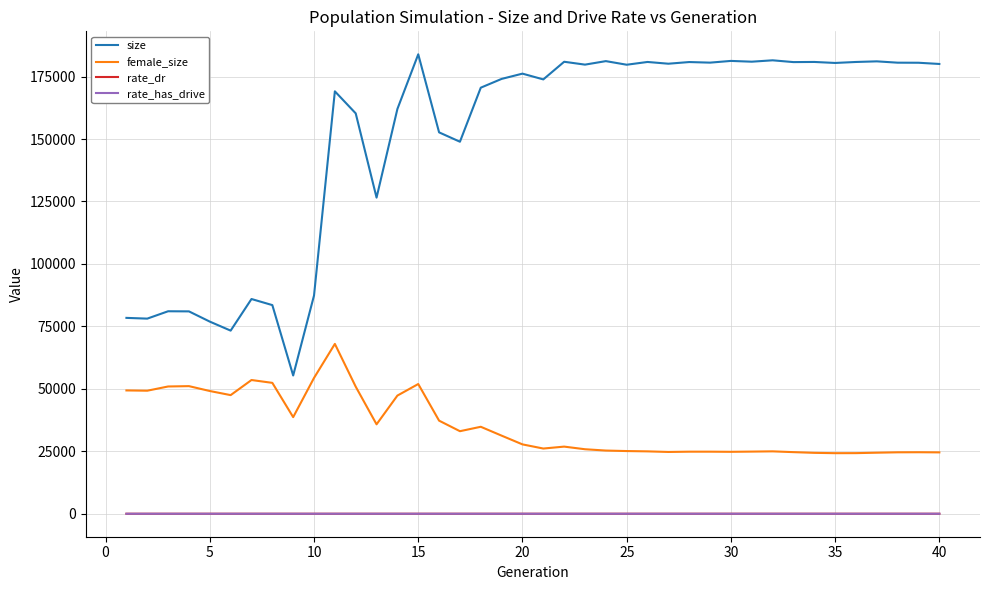

Does the chart have visible grid lines?

Yes